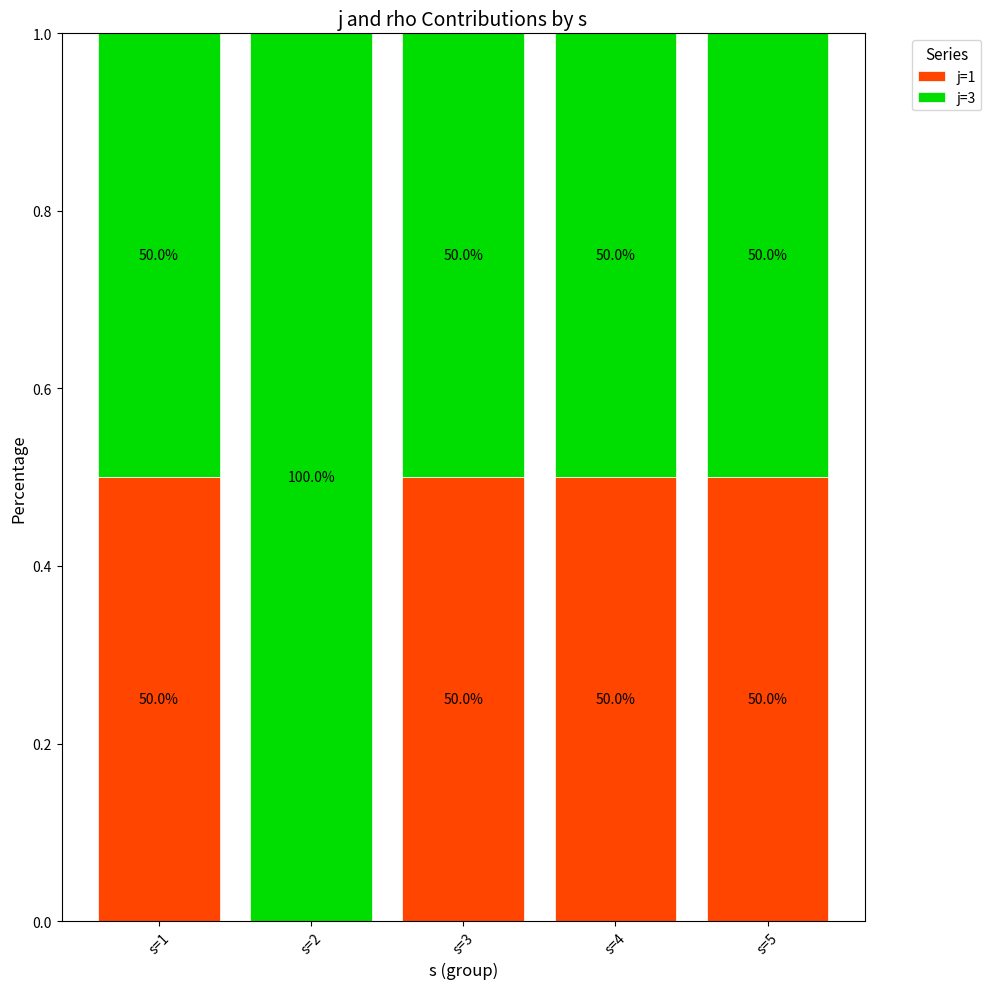

What are all the series names shown in the legend?

j=1, j=3